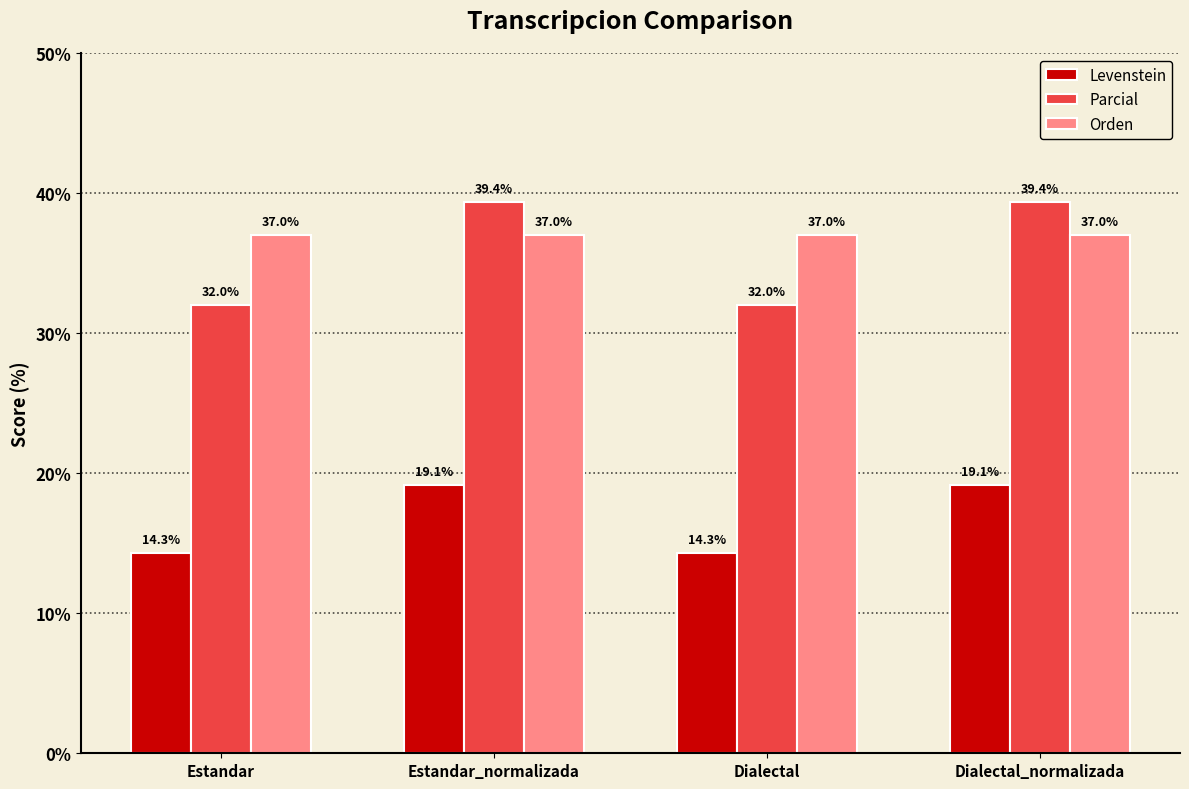

What position from the right is Estandar?

4